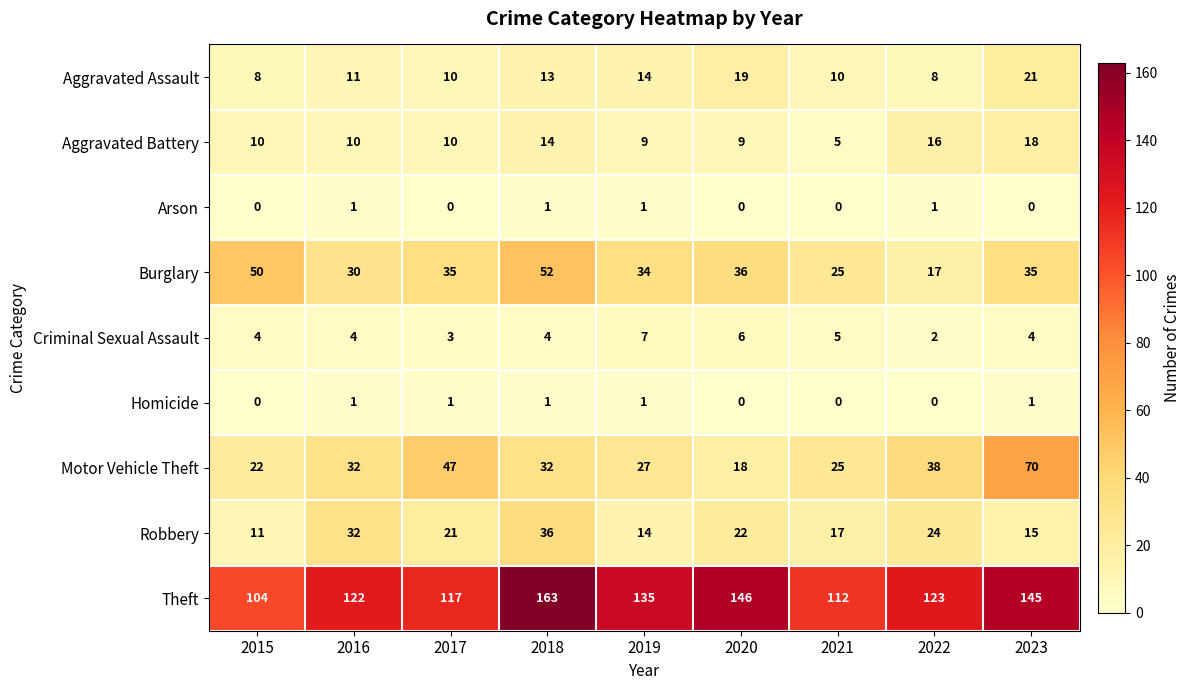

What is the spread (max minus min) of values at 2016?

121